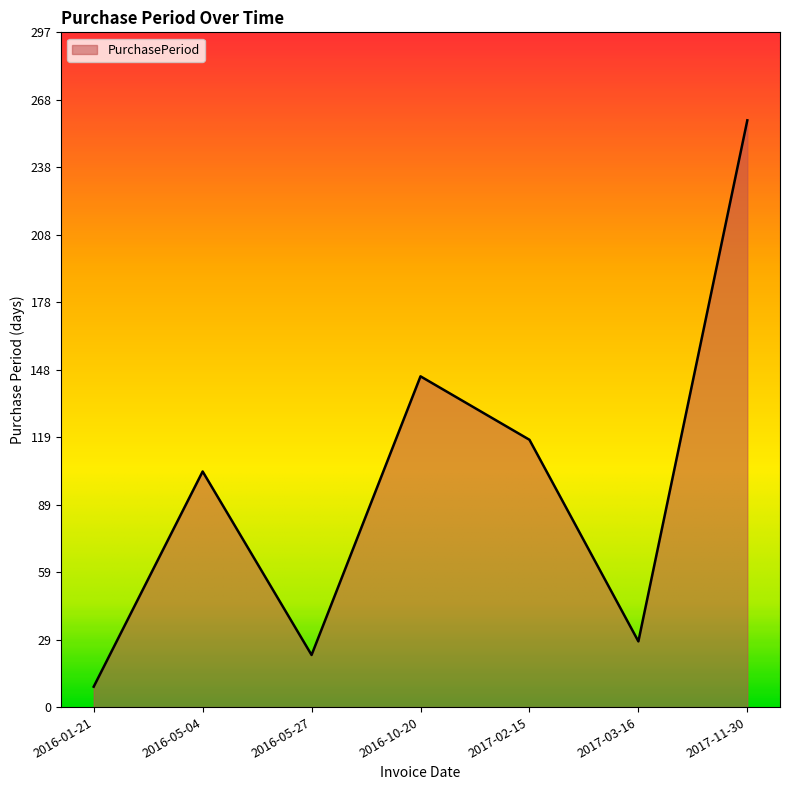

What is the maximum value shown in the chart?

259